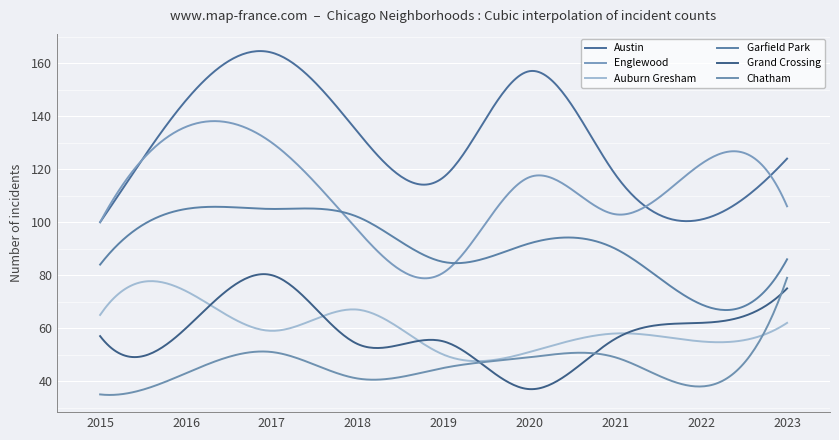

What is the value of the Austin point at the 8th from the left?

101